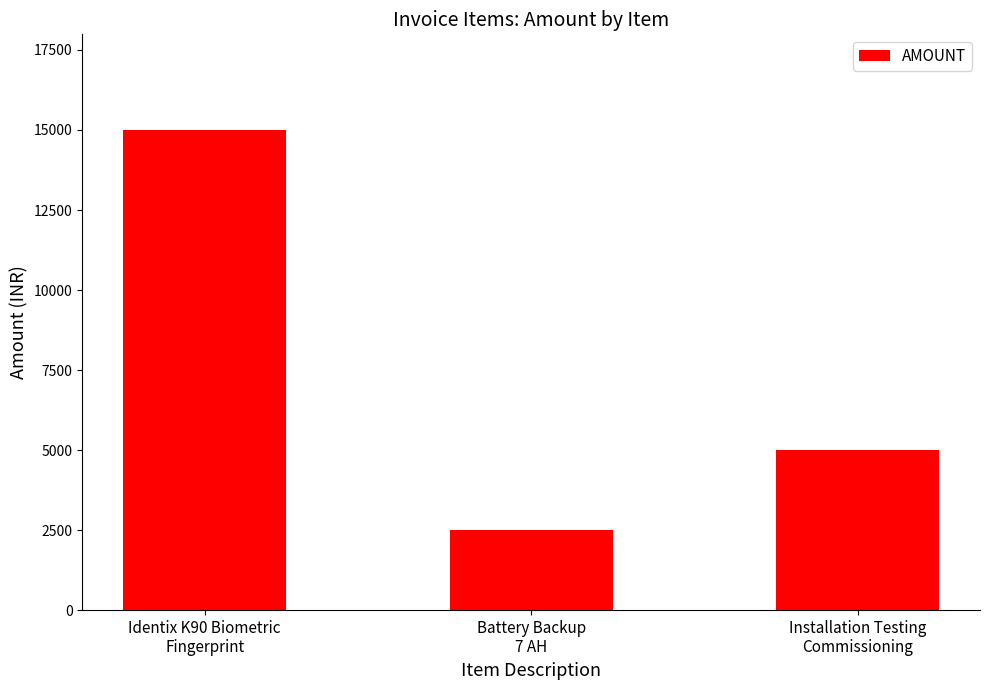

How many values are between 2500 and 14990?

3